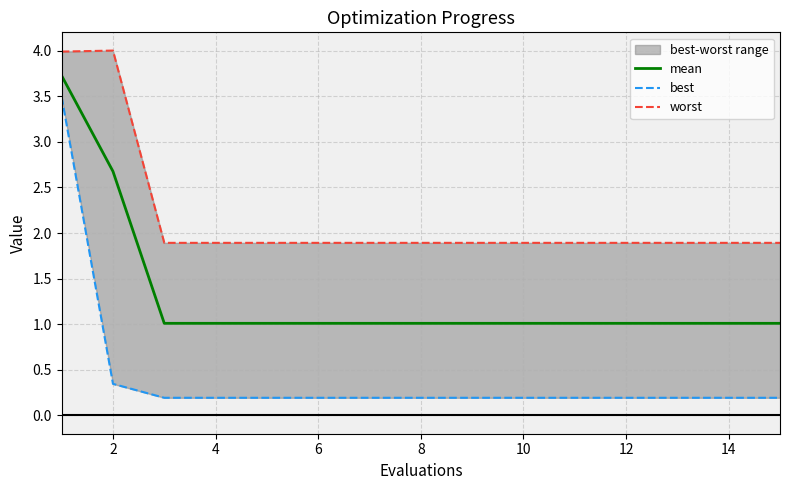

True or false: mean and best intersect in this chart.

False